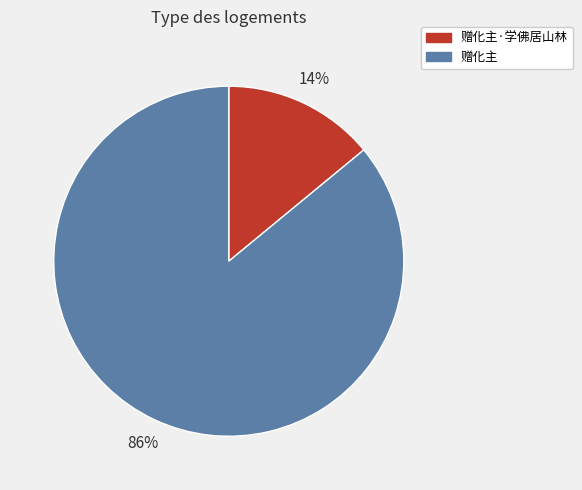

Is 赠化主 the majority of the pie?

Yes